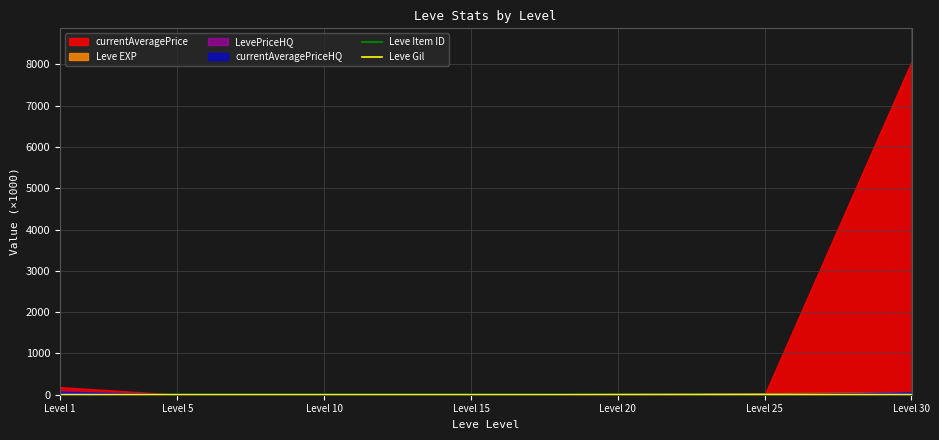

True or false: Leve Gil and Leve Item ID intersect in this chart.

False